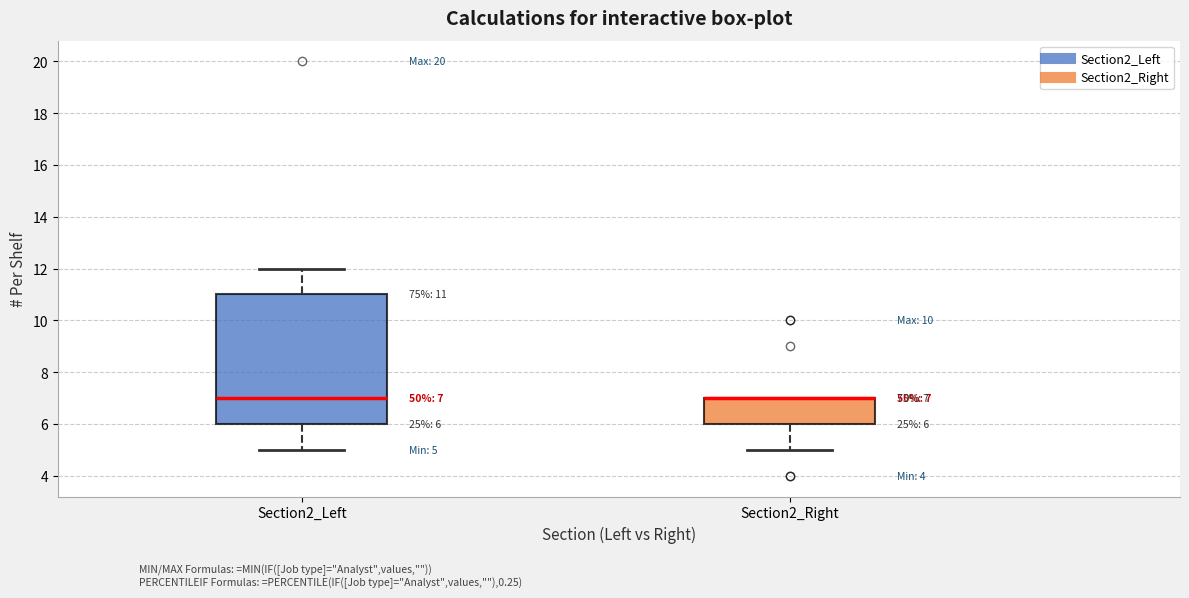

Comparing the boxes themselves (not the whiskers), which one is the tallest?

Section2_Left